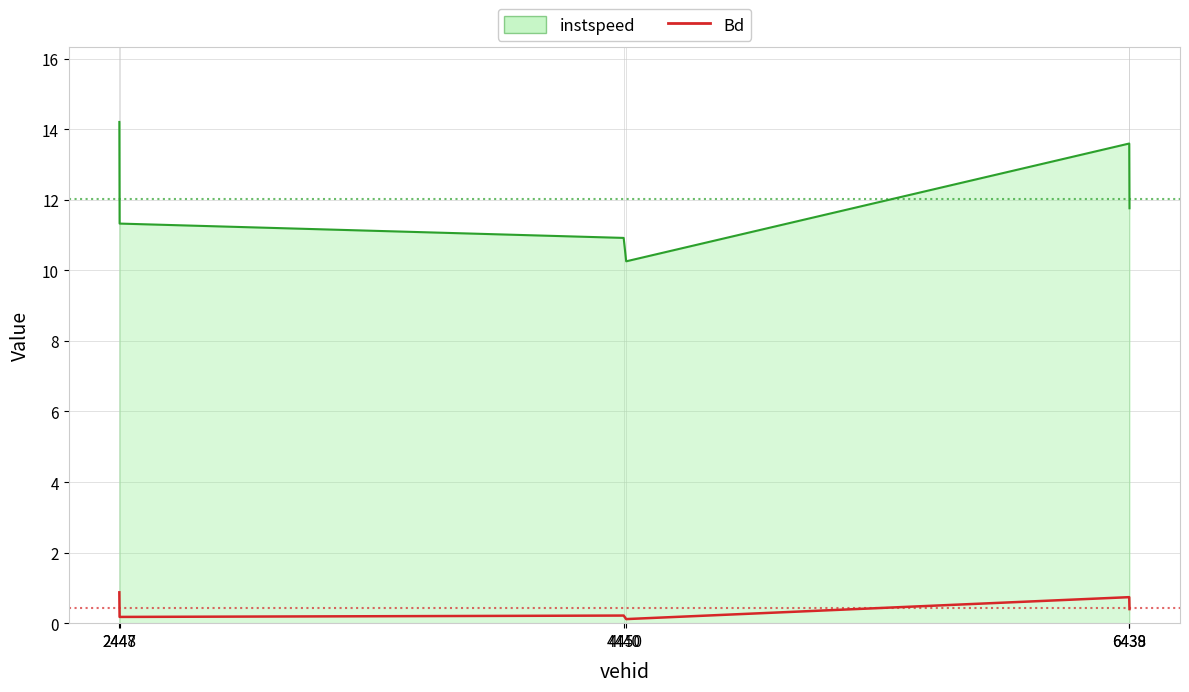

True or false: Bd and instspeed cross at least once.

False